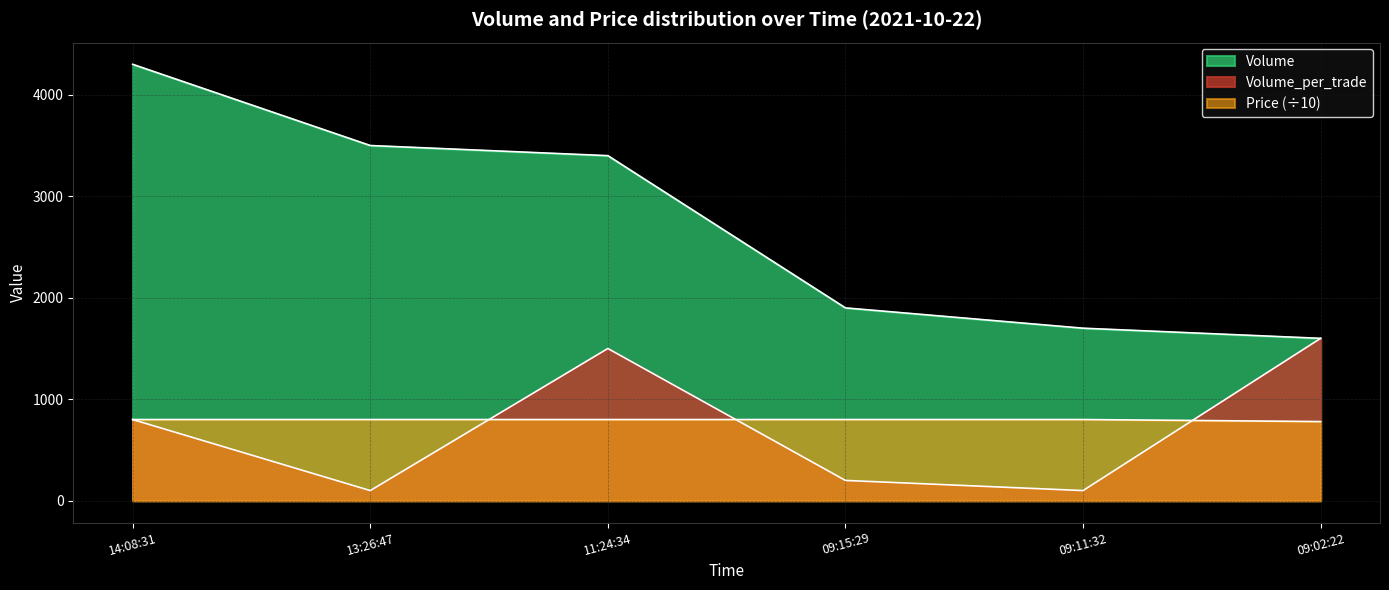

At how many categories does at least one series exceed 1551?

6